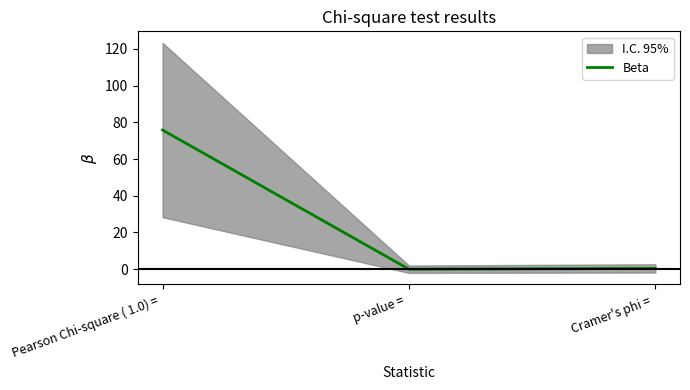

What is the label of the 1st point from the left?

Pearson Chi-square ( 1.0) = 